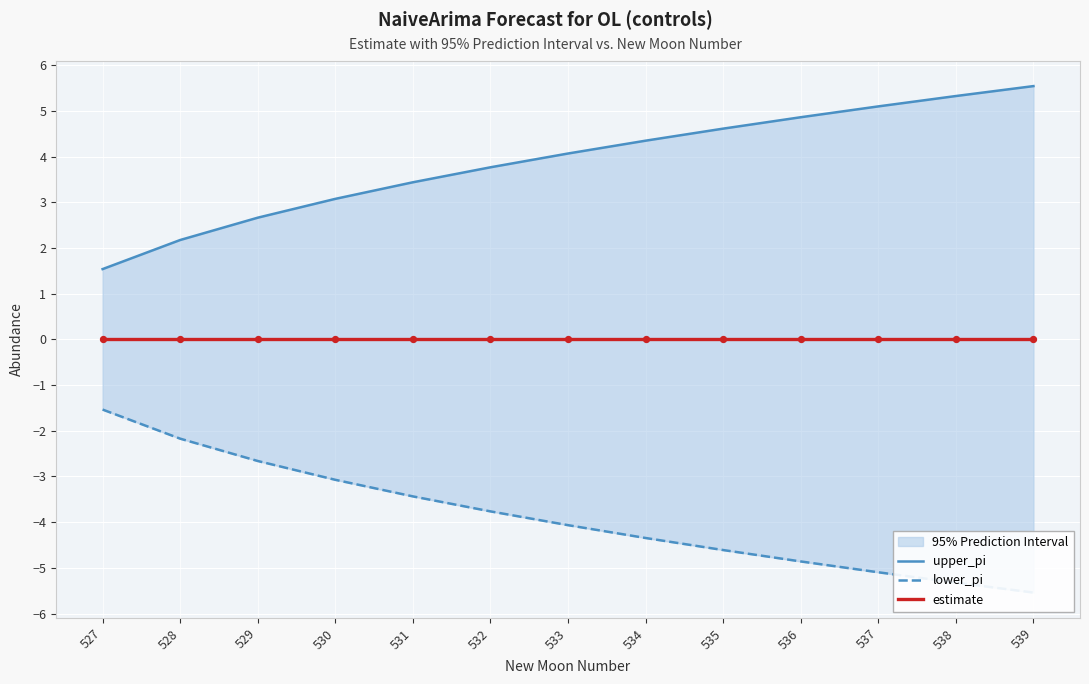

Which series has the largest total across all categories?

upper_pi